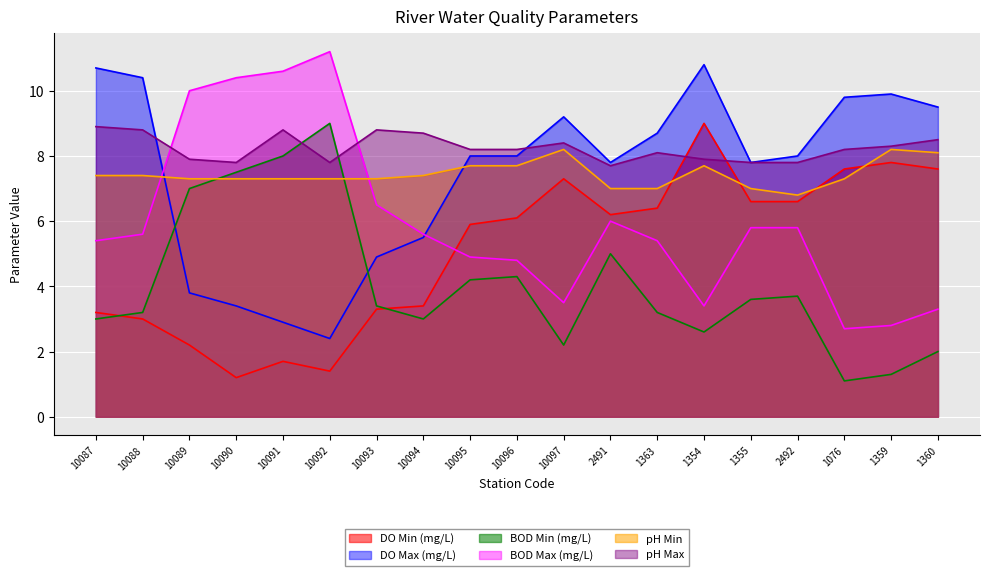

List the series in order of their peak value, highest first.

BOD Max (mg/L), DO Max (mg/L), DO Min (mg/L), BOD Min (mg/L), pH Max, pH Min